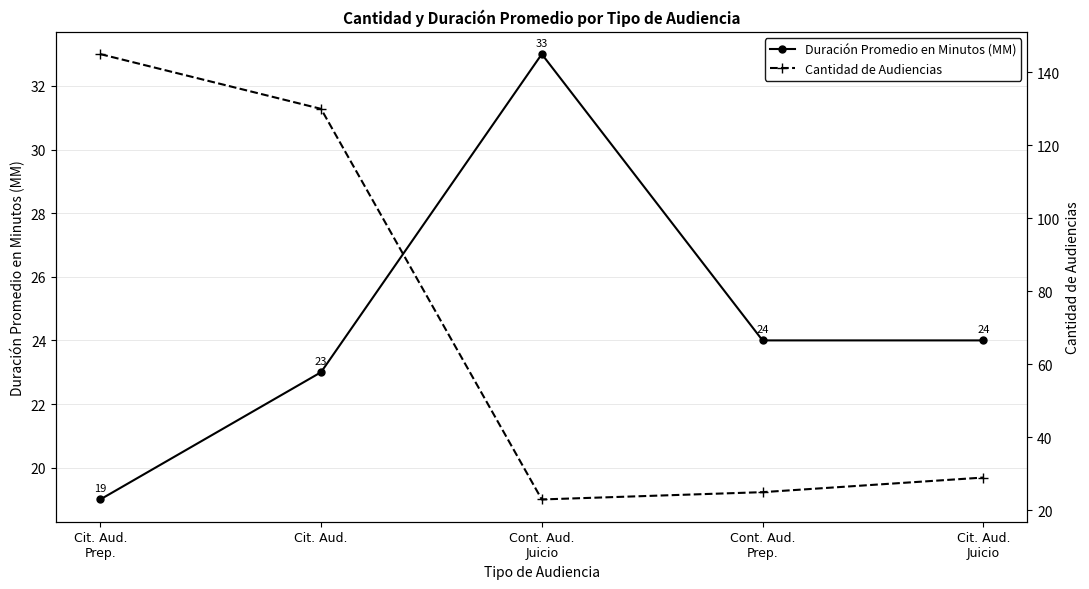

Reading left to right, transcribe all the data shown in this chart.

Duración Promedio en Minutos (MM): 19	23	33	24	24
Cantidad de Audiencias: 145	130	23	25	29